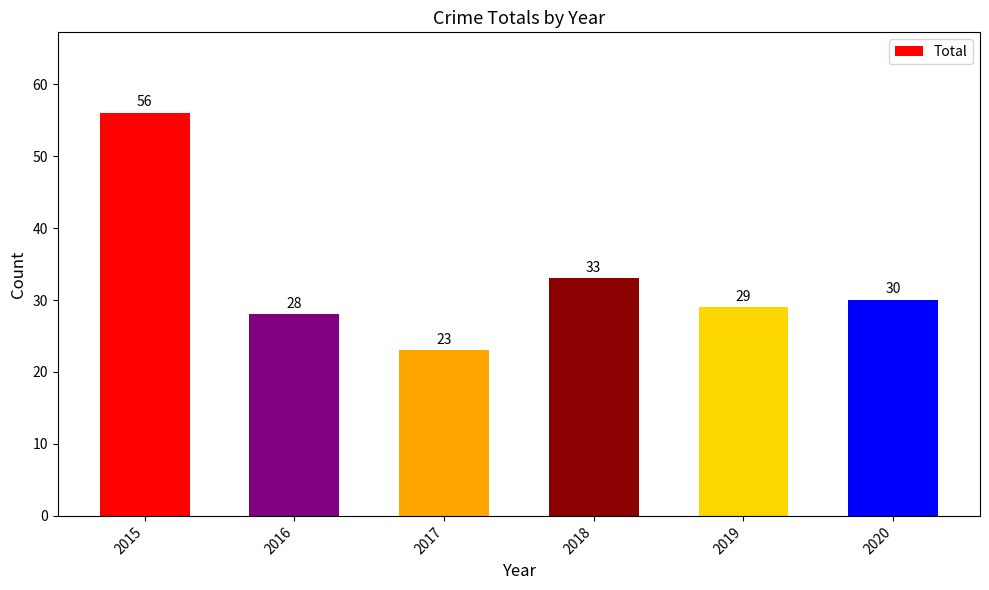

Which has a higher value, 2019 or 2016?

2019